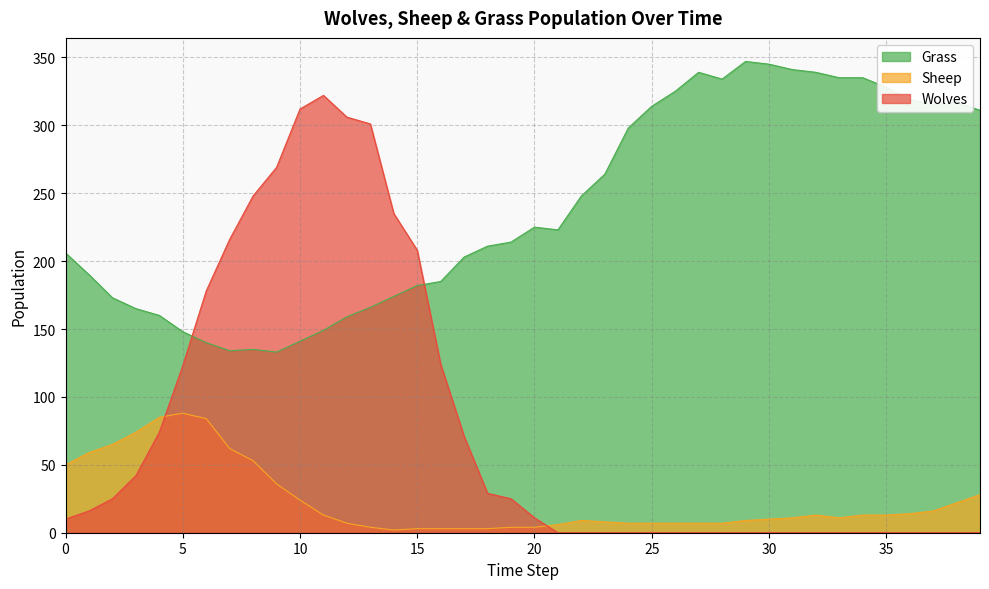

At which label is Wolves closest to 161?

6